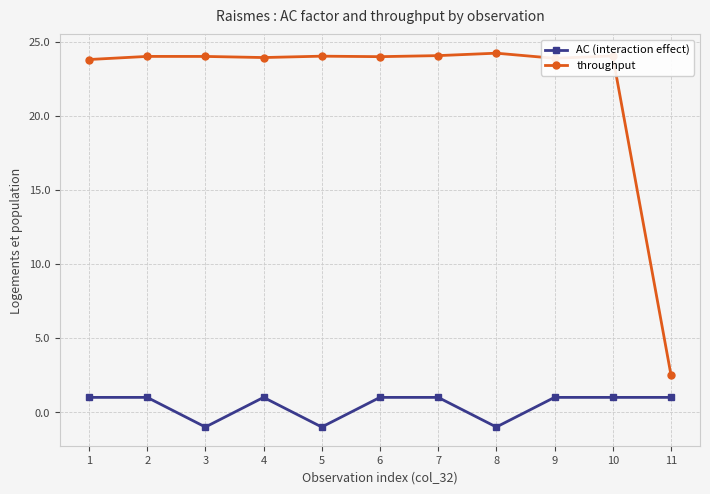

True or false: AC (interaction effect) and throughput cross at least once.

False